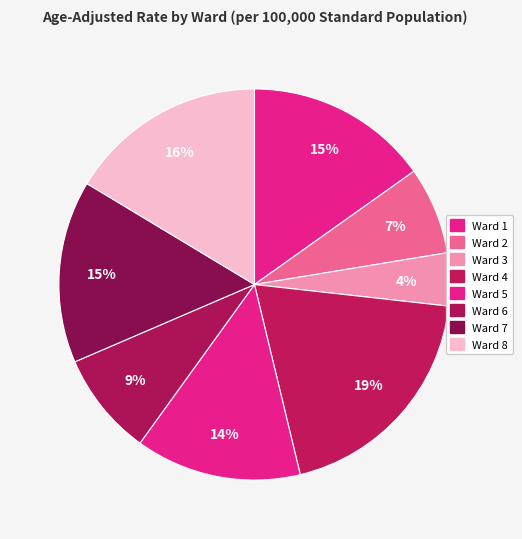

To the nearest percent, what percentage of the pie is Ward 8?

16%